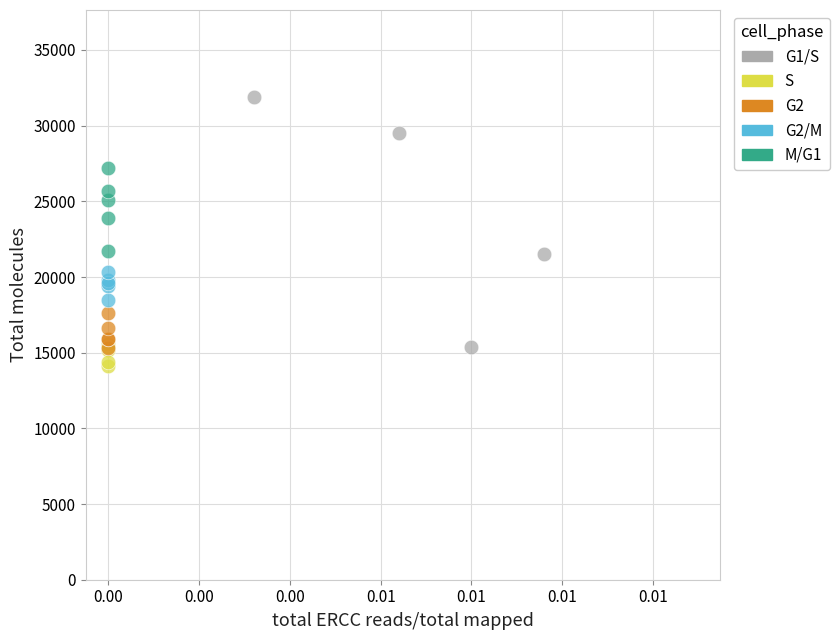

Which series reaches the minimum Y coordinate?

S